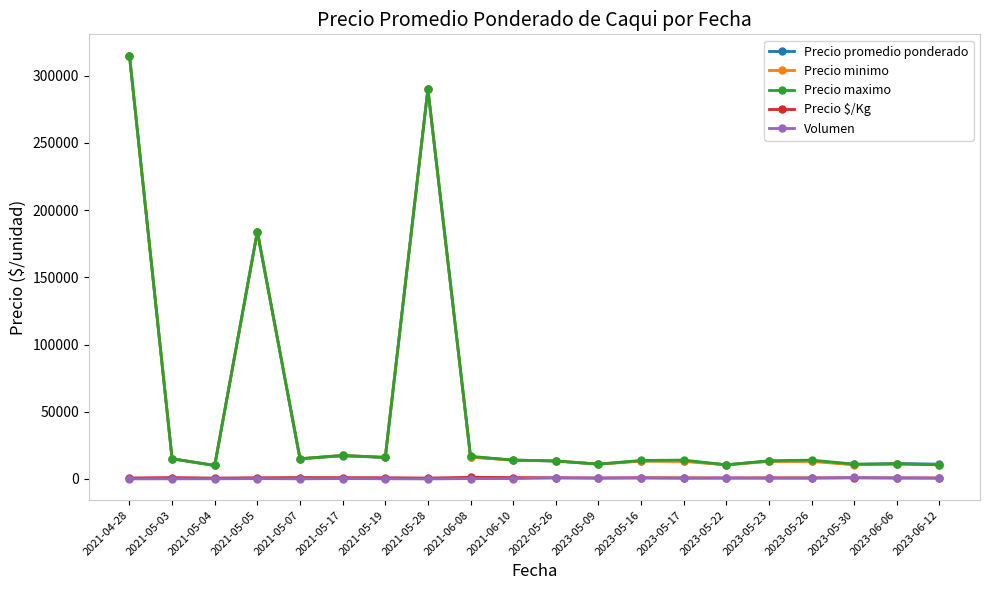

Is this an area chart (filled region under the line)?

No